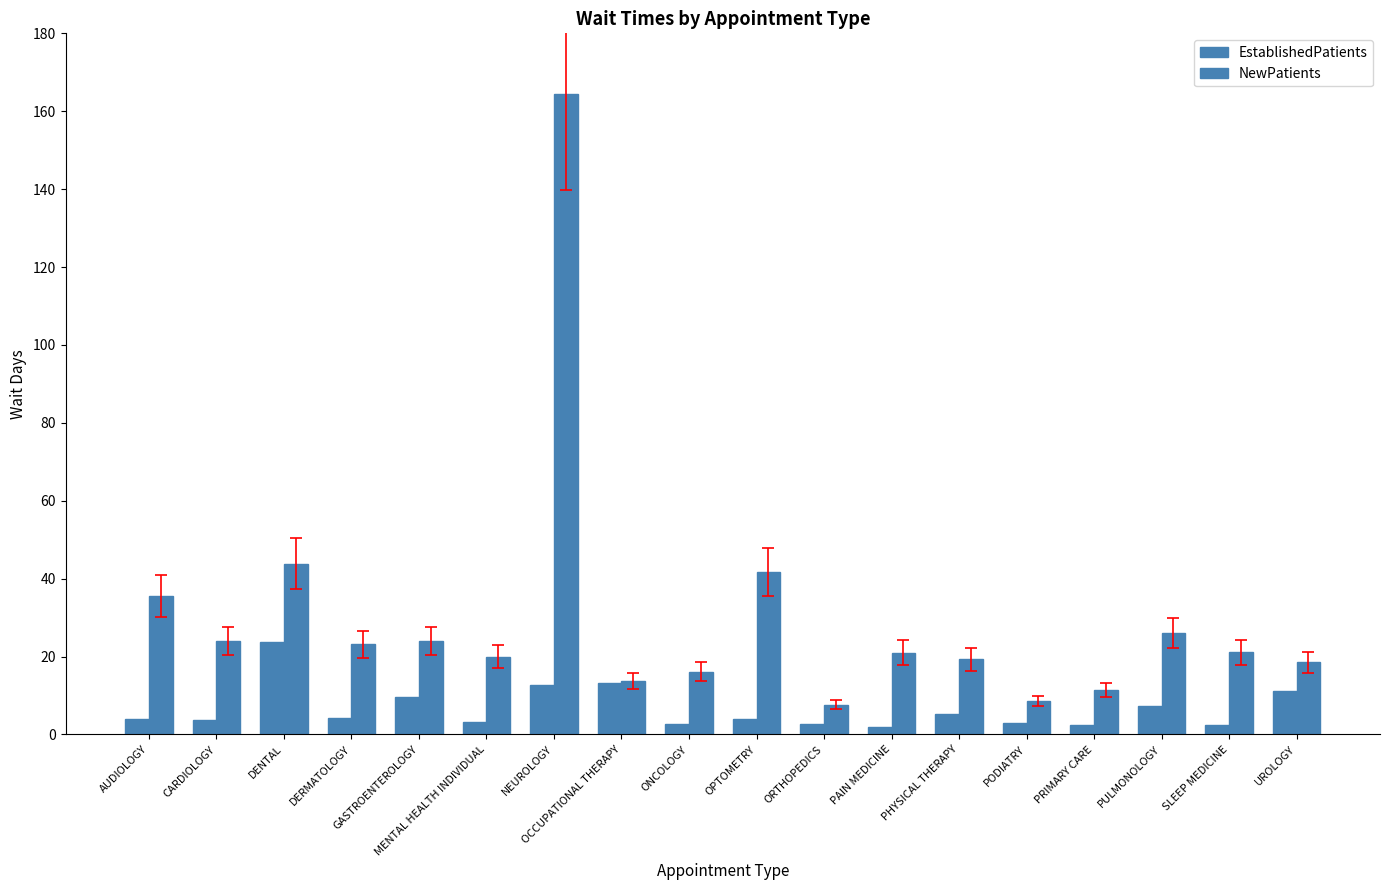

How many data points does each series have?

18